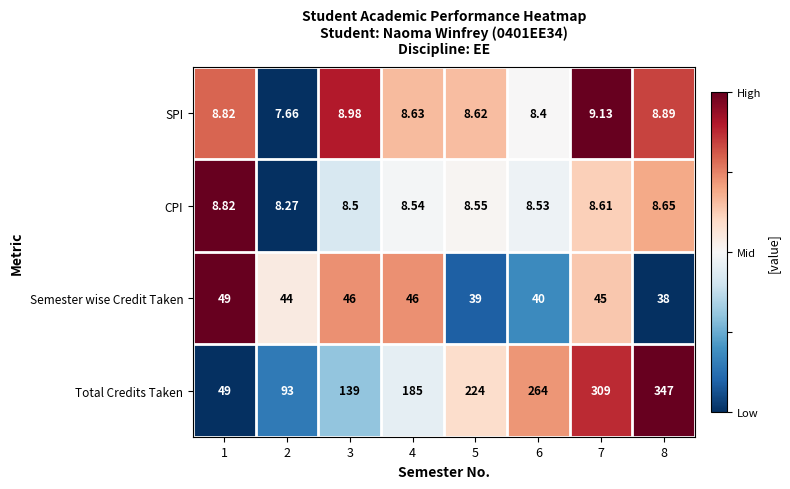

Which series has the largest range (max minus min)?

Total Credits Taken